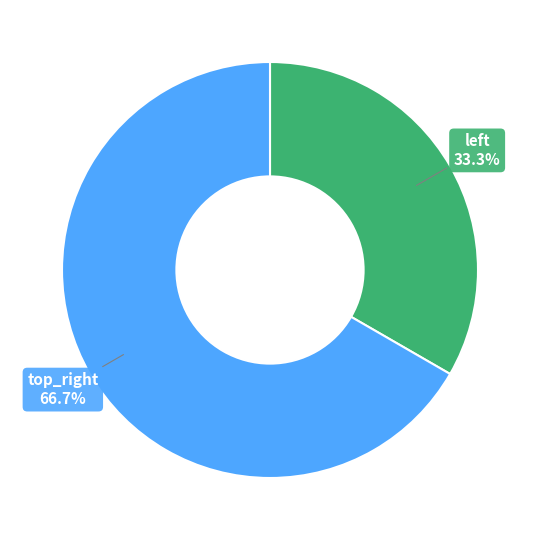

Is there any slice that represents more than half of the pie?

Yes